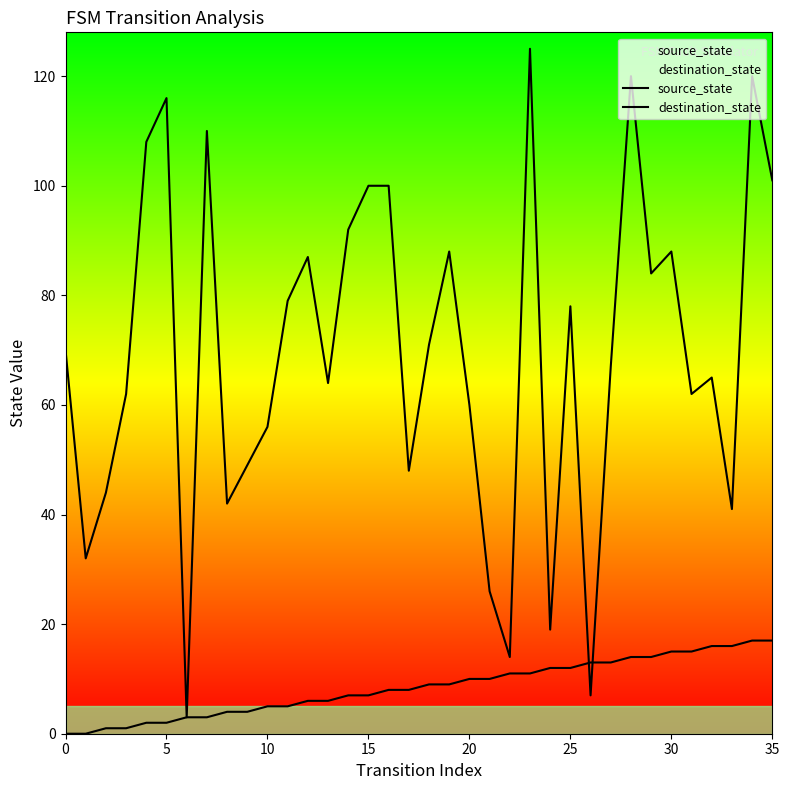

What are all the series names shown in the legend?

source_state, destination_state